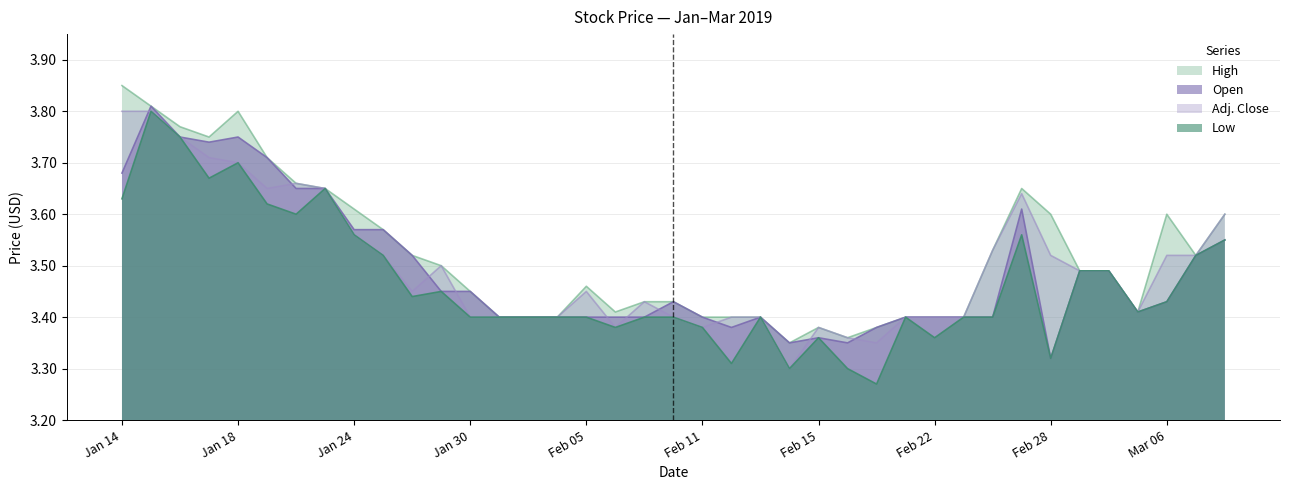

At which label is Open closest to 3?

Feb 28